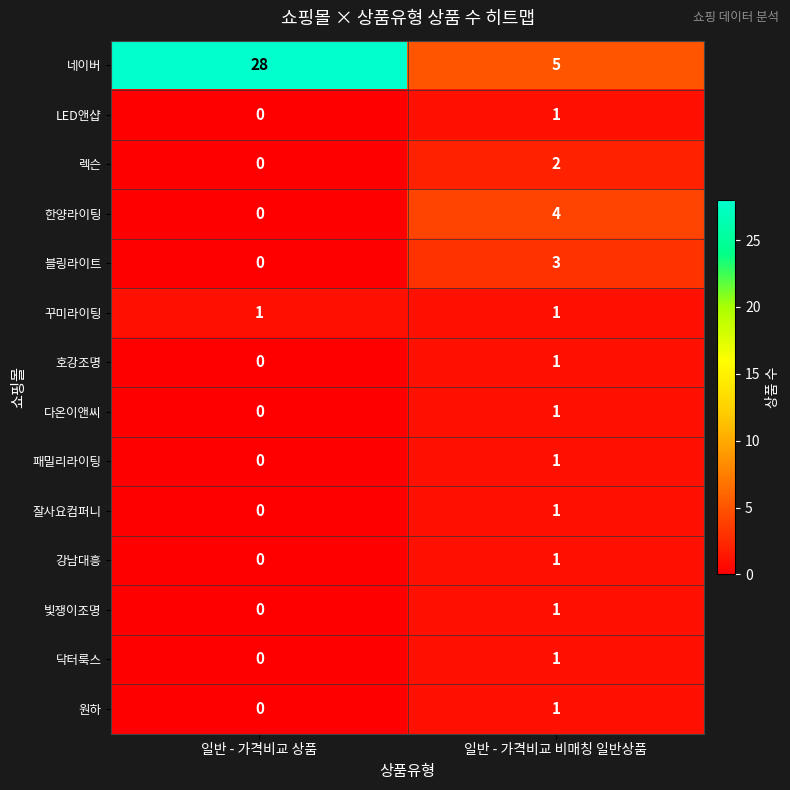

Rank the categories by LED앤샵 value from highest to lowest.

일반 - 가격비교 비매칭 일반상품, 일반 - 가격비교 상품